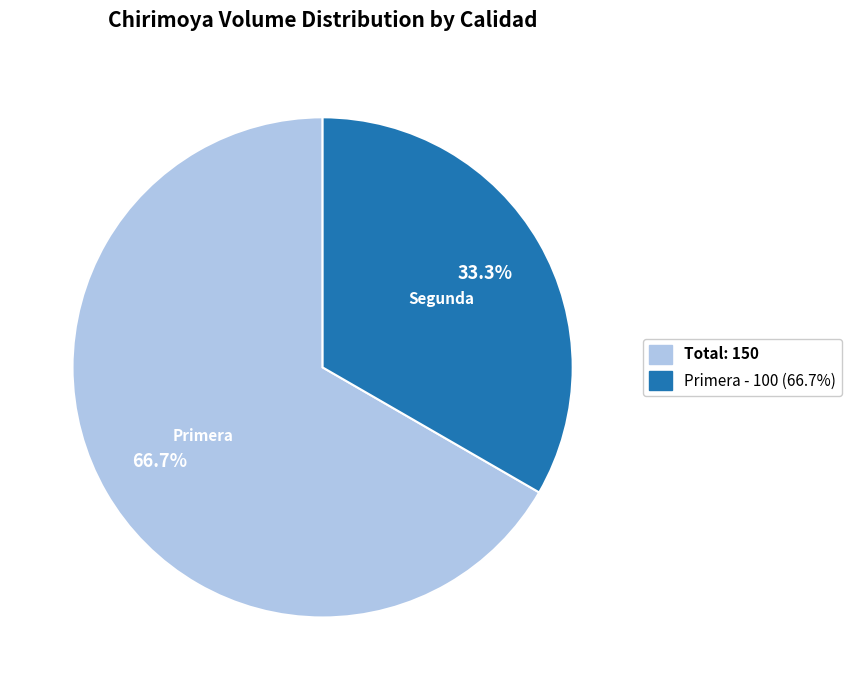

Is the sum of Total: 150 and Primera - 100 (66.7%) greater than half?

Yes